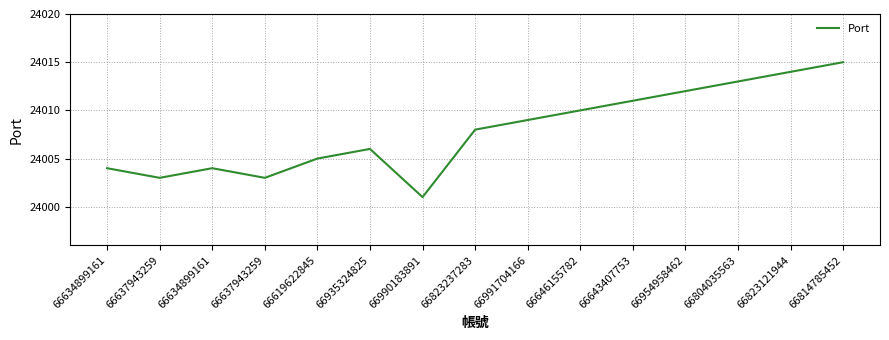

Which category has the lowest value across all series?

66990183891